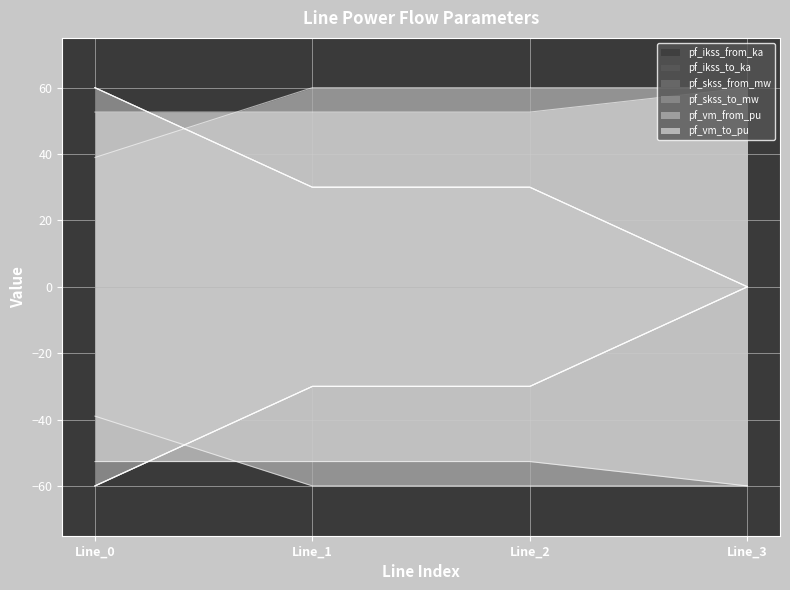

The pf_skss_from_mw series shows 30.0 at Line_1. True or false?

True